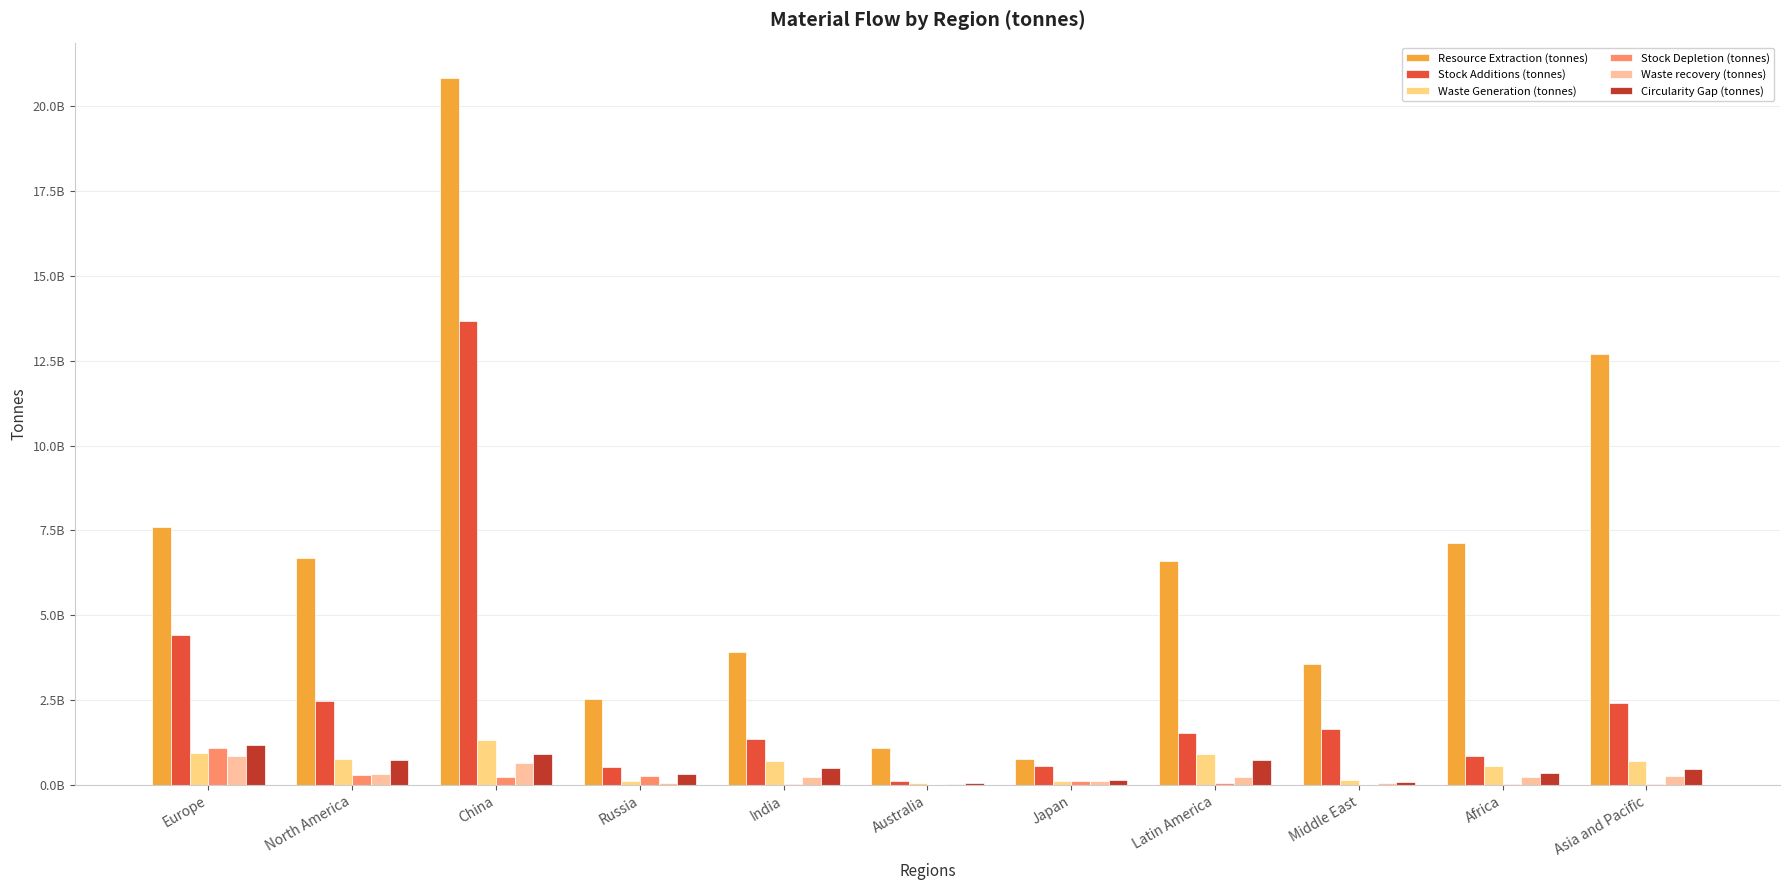

What position from the right is Japan?

5